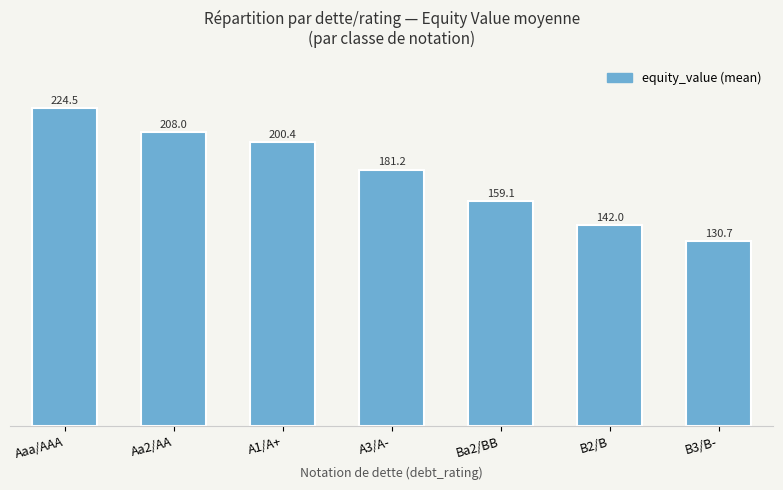

What is the average value?

178.0